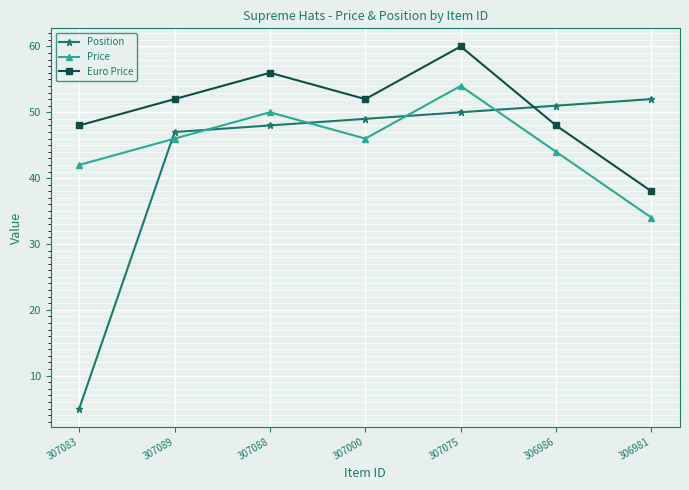

What is the difference between the maximum and second lowest values in the Position series?

5